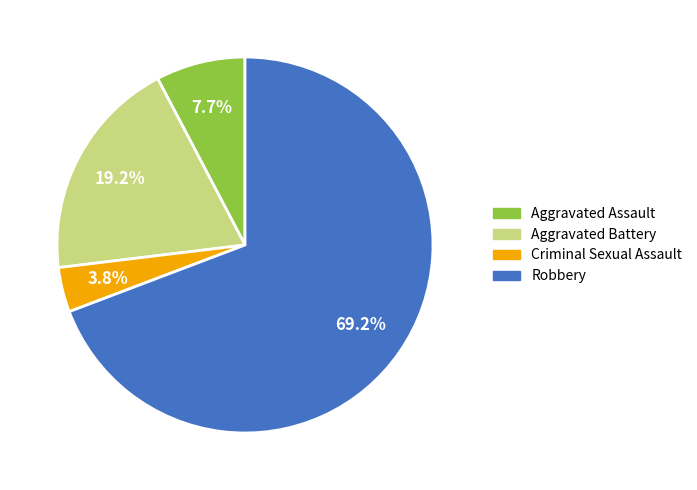

The Criminal Sexual Assault slice represents 4% of the pie. True or false?

True